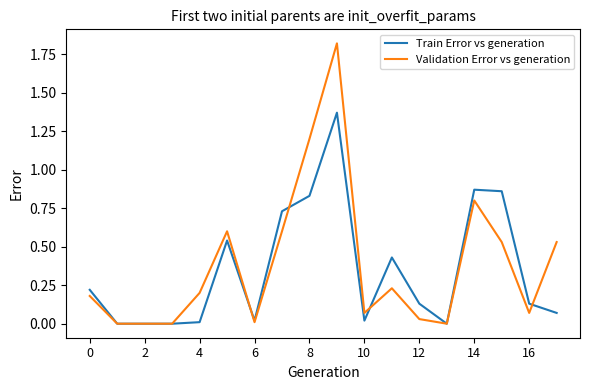

What are all the series names shown in the legend?

Train Error vs generation, Validation Error vs generation